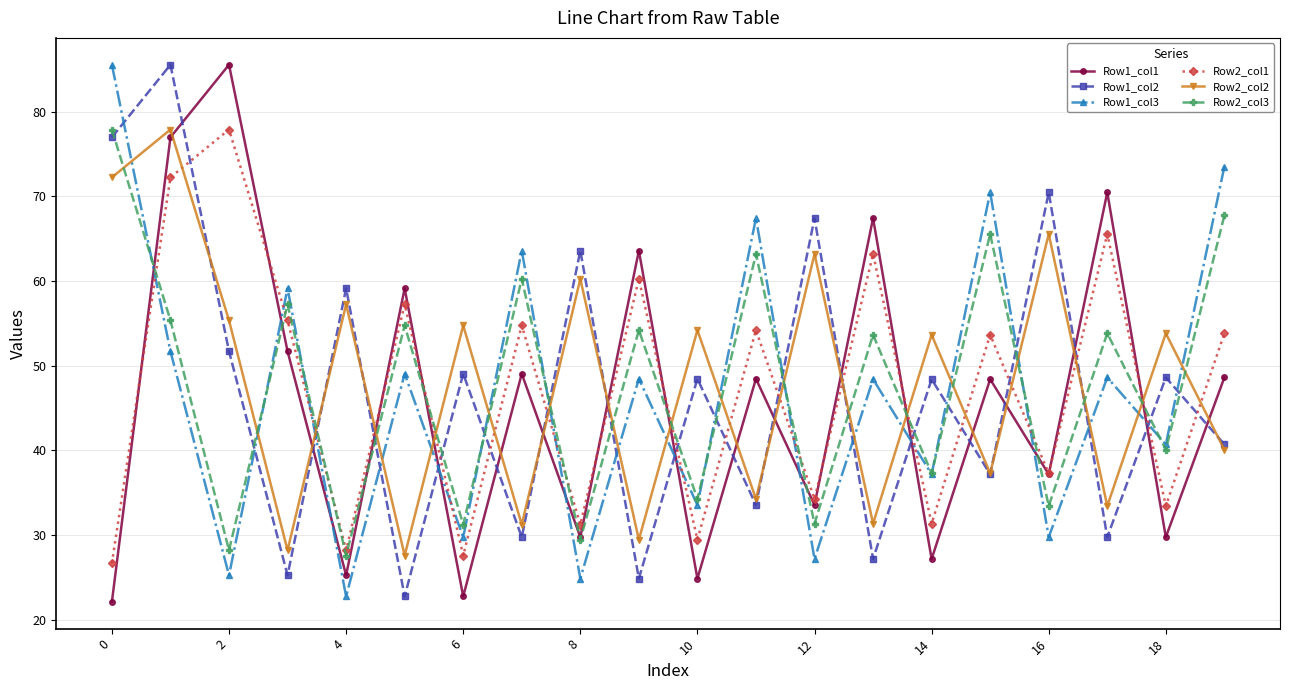

How many interior local peaks does the Row1_col1 series have?

8